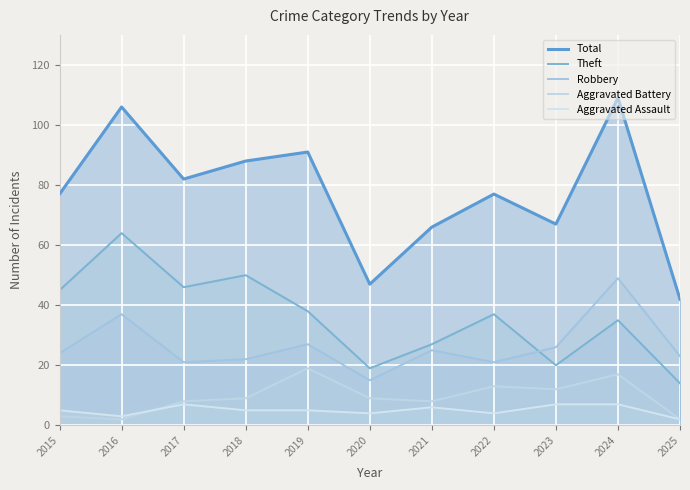

The value of Theft at 2016 is 64. True or false?

True